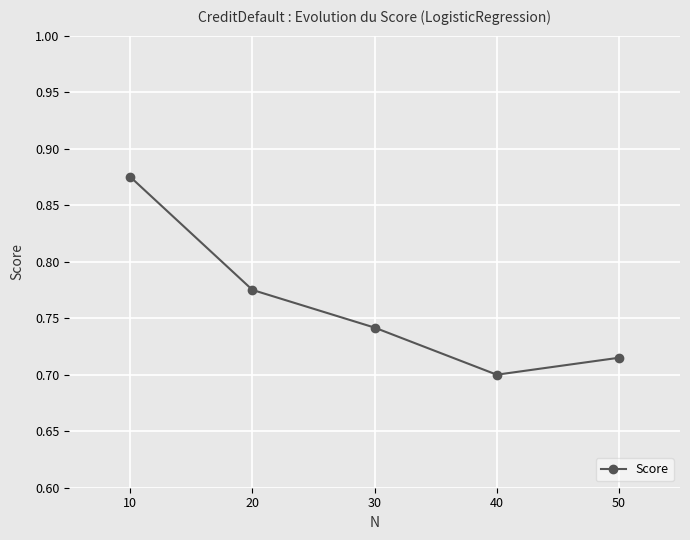

Which label corresponds to the largest value in the chart?

10